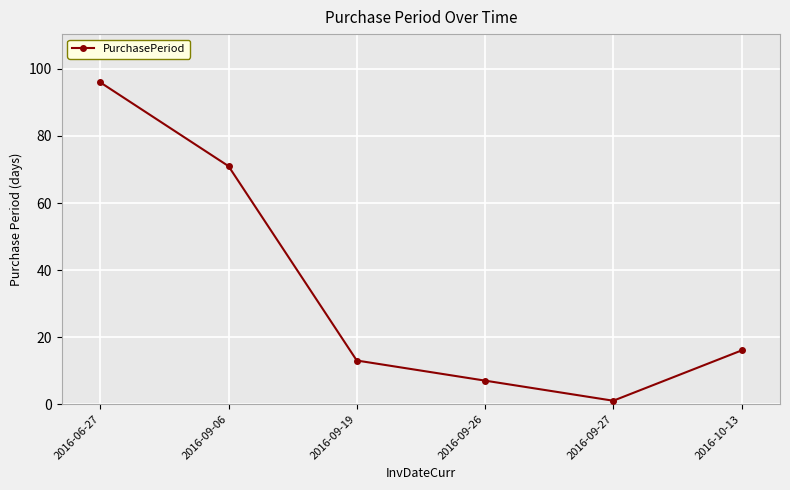

Which has a higher value, 2016-09-27 or 2016-10-13?

2016-10-13